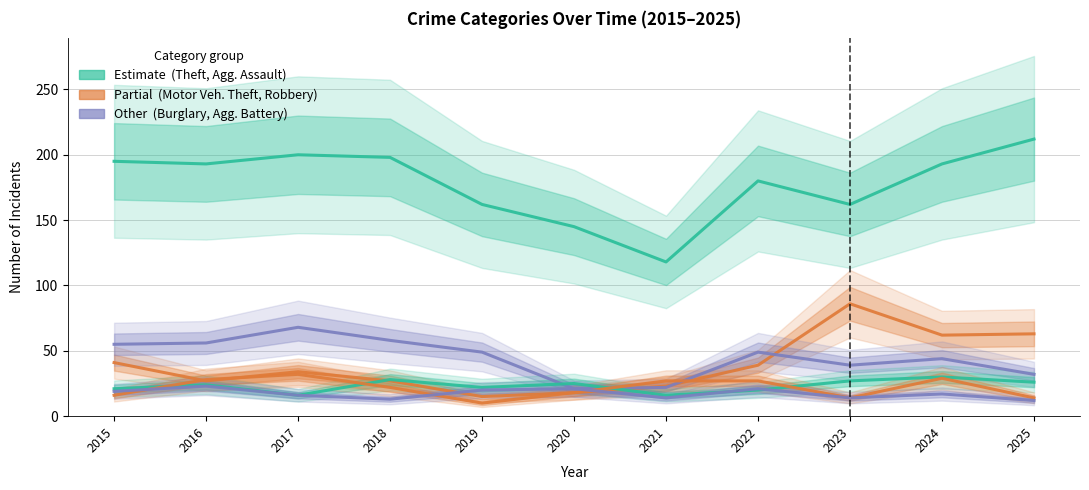

At which label is Aggravated Battery closest to 17?

2024